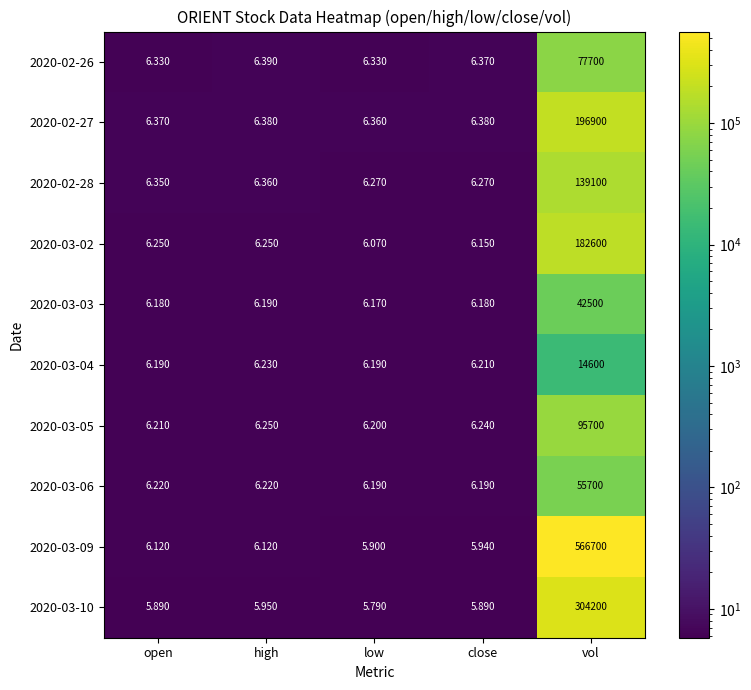

At which category is the sum across all series the highest?

vol